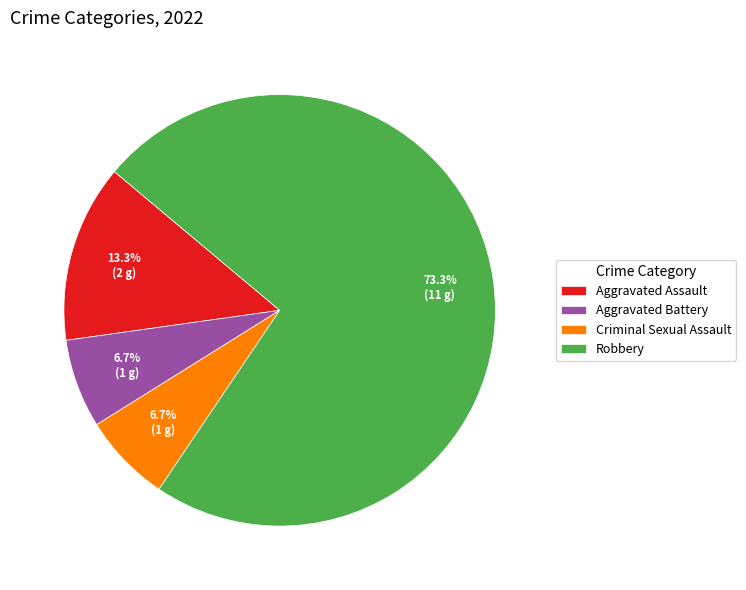

To the nearest percent, what portion does Robbery represent?

73%